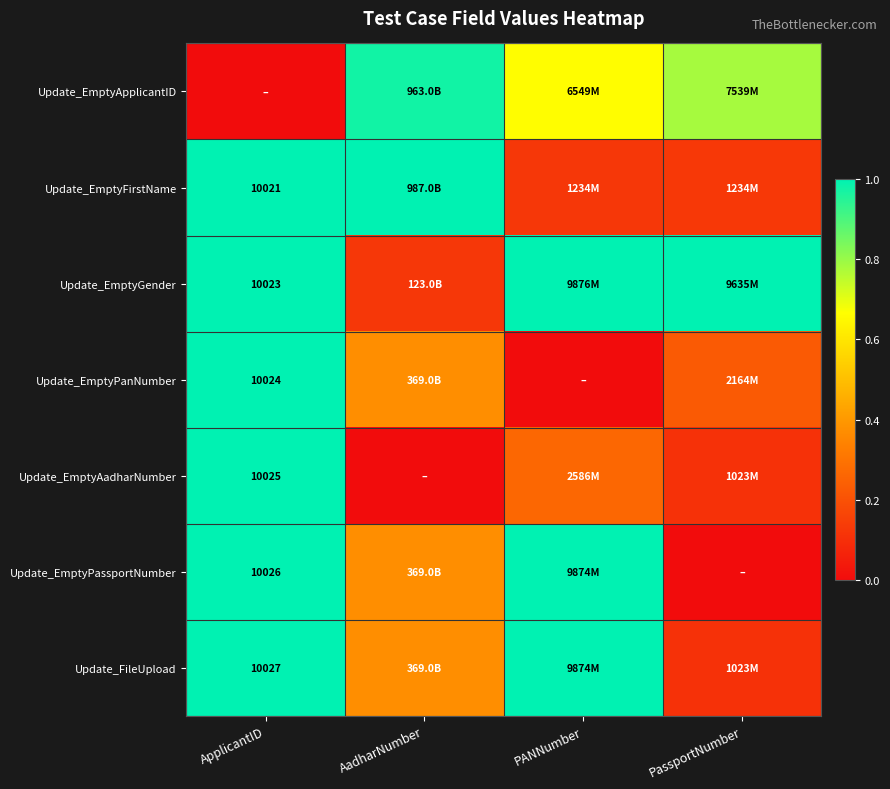

True or false: Update_EmptyPassportNumber has a value of 1.0 at PANNumber.

True